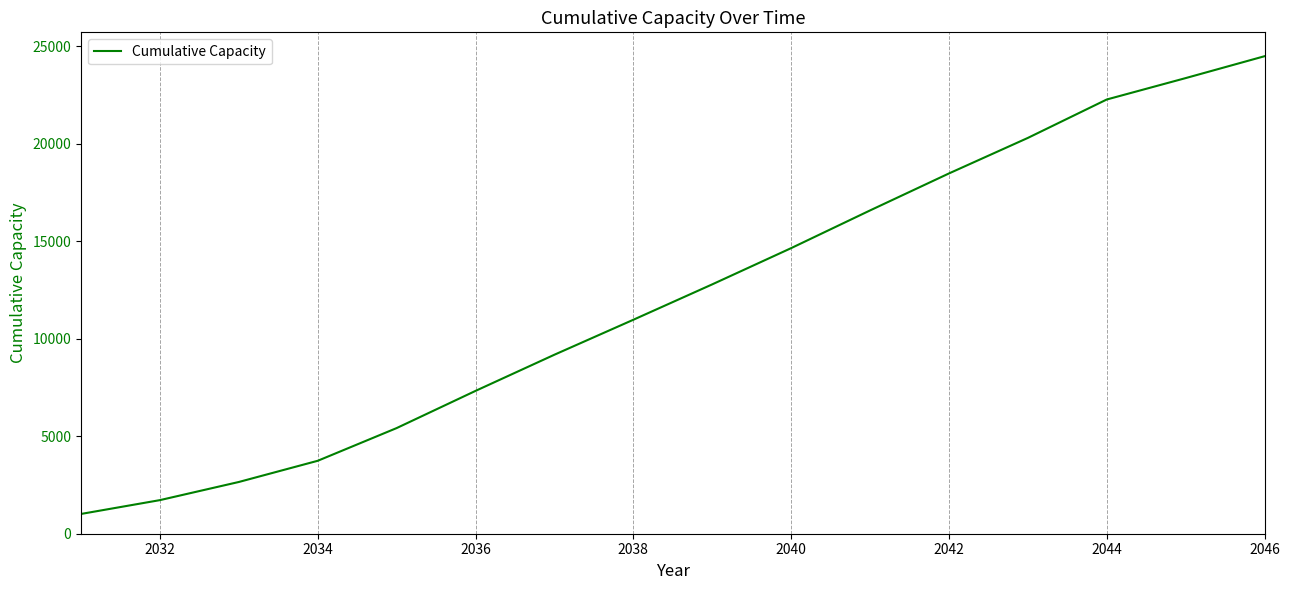

What is the greatest value displayed?

24501.6